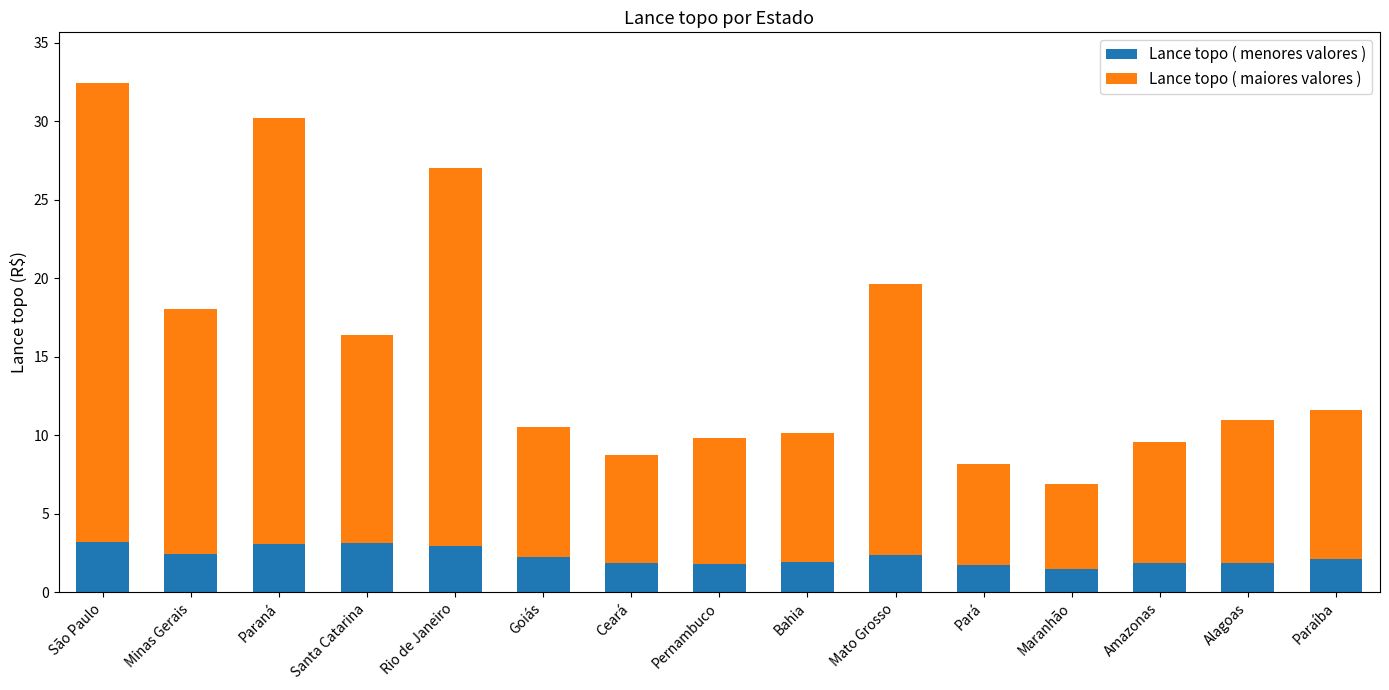

Does the chart contain stacked bars?

Yes